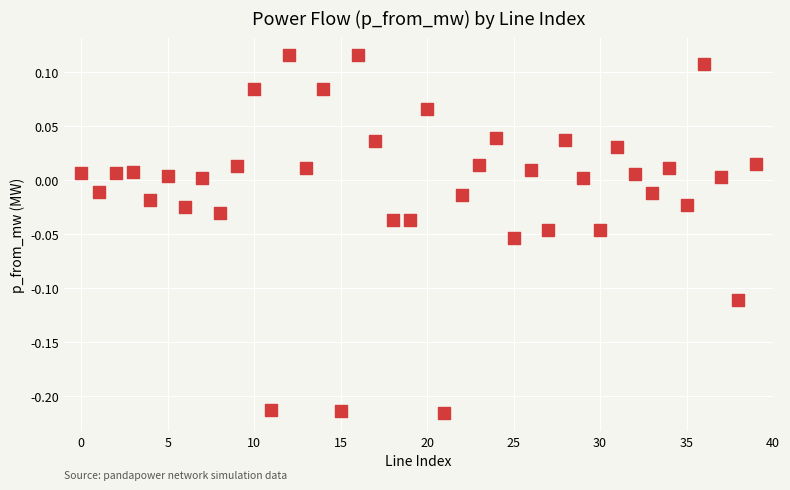

What is the range of Y values (max minus min)?

0.3